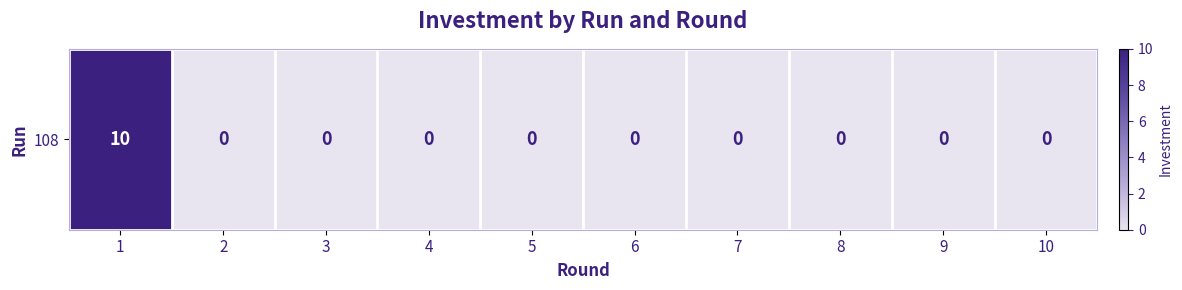

Rank the categories by value from lowest to highest.

2, 3, 4, 5, 6, 7, 8, 9, 10, 1